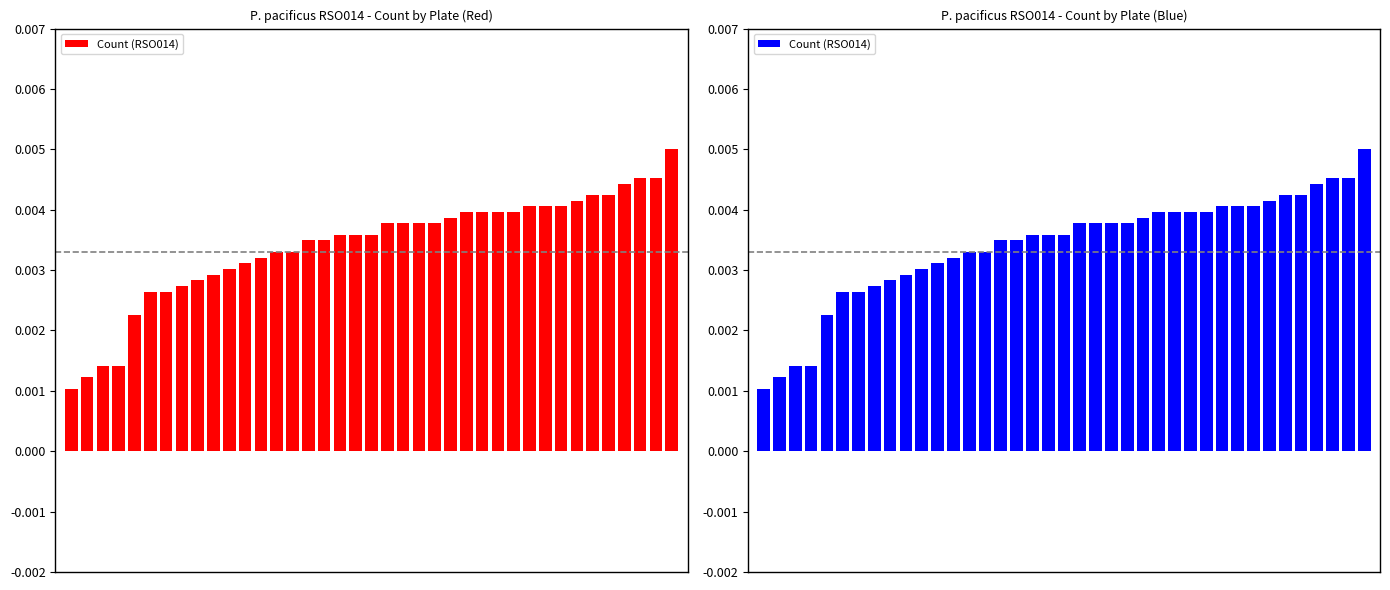

Is it true that the value at 32 is 0.0?

False